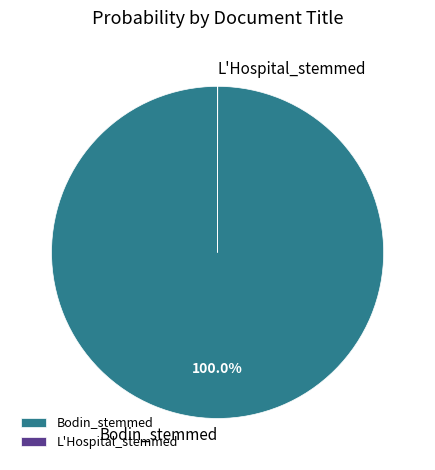

Is there a majority slice in this chart?

Yes